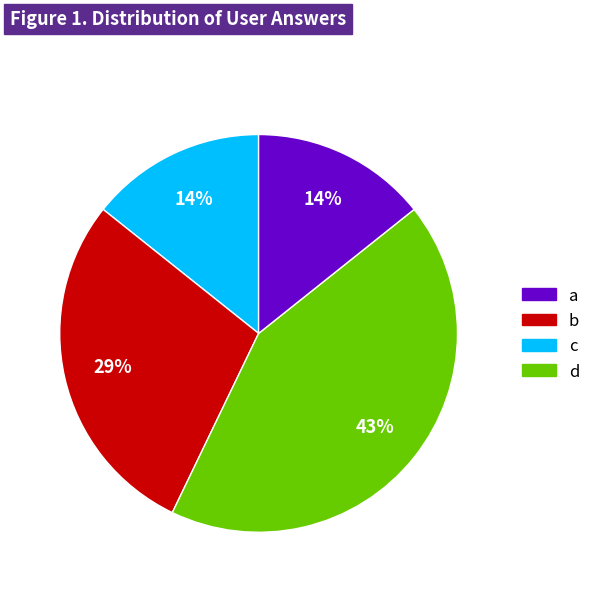

How many segments does this pie chart have?

4